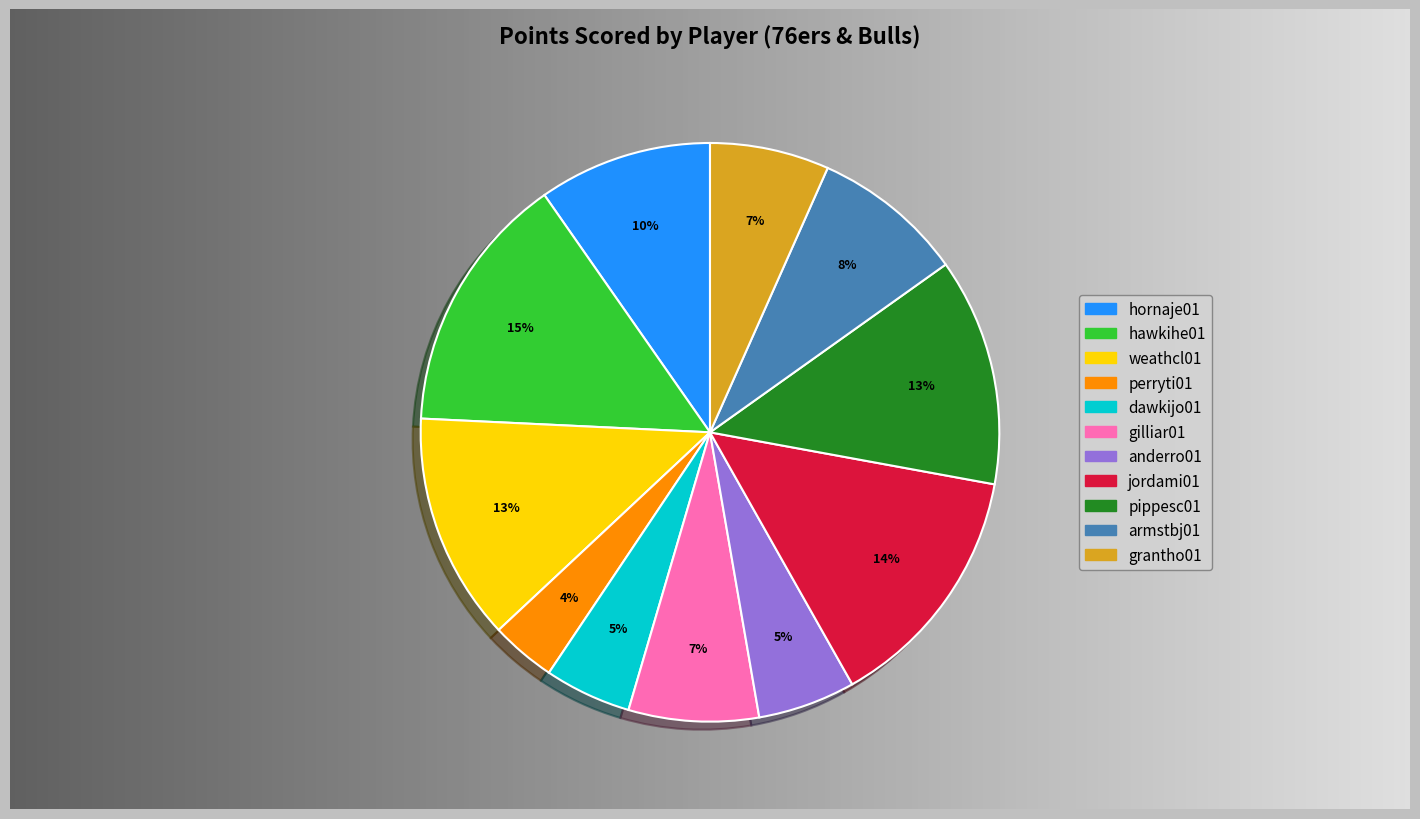

How many slices are in this pie chart?

11